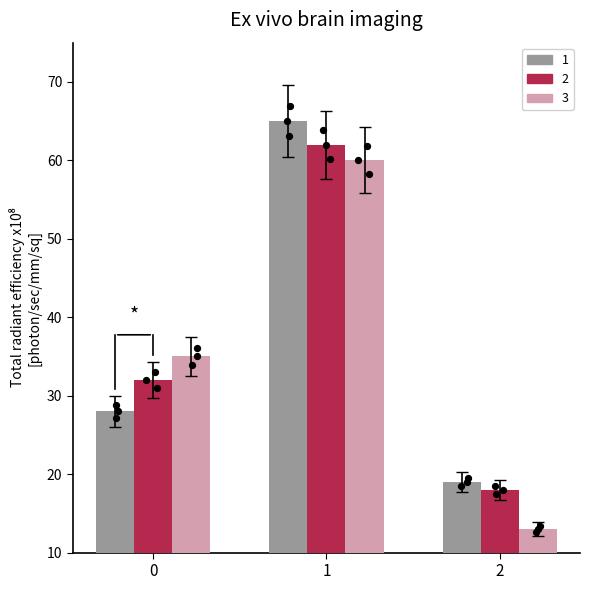

Which series contains the lowest Y value?

3